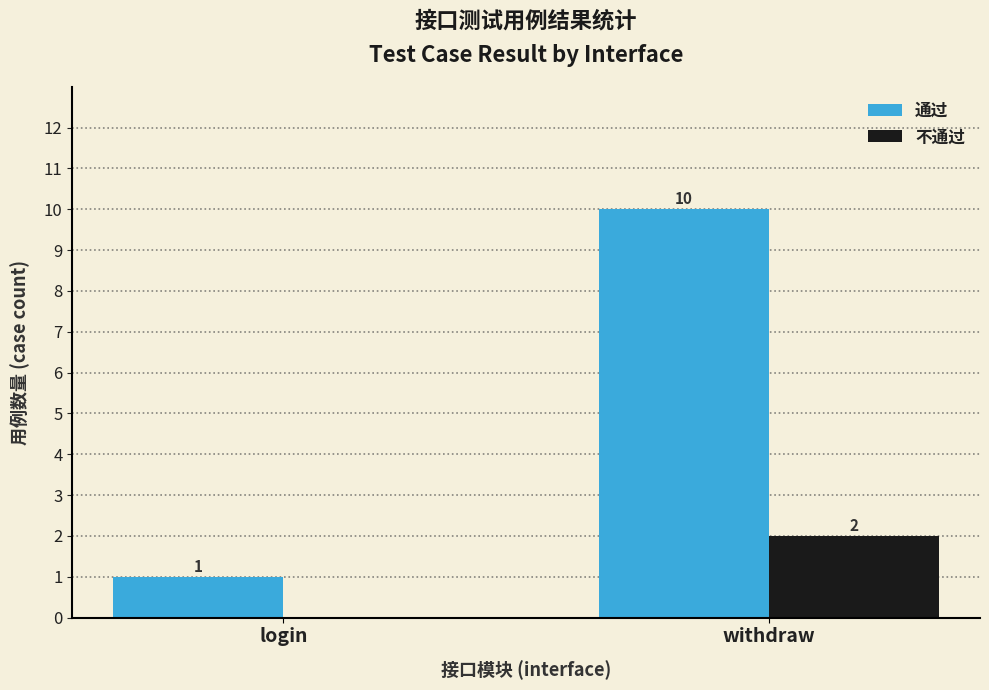

What is the sum of the 通过 values at withdraw and login?

11